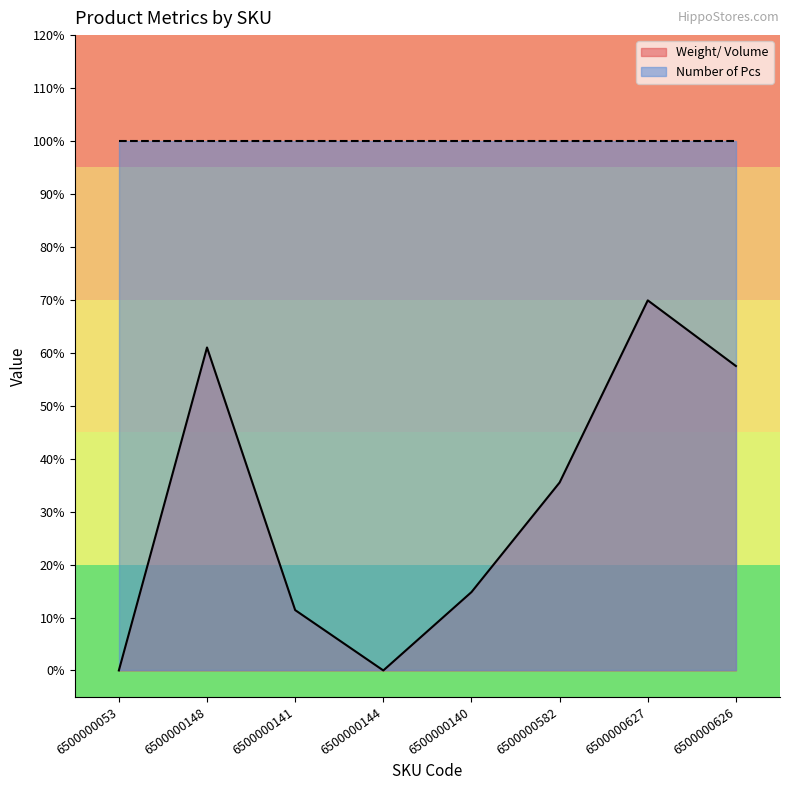

Which label corresponds to the smallest value in the chart?

6500000053